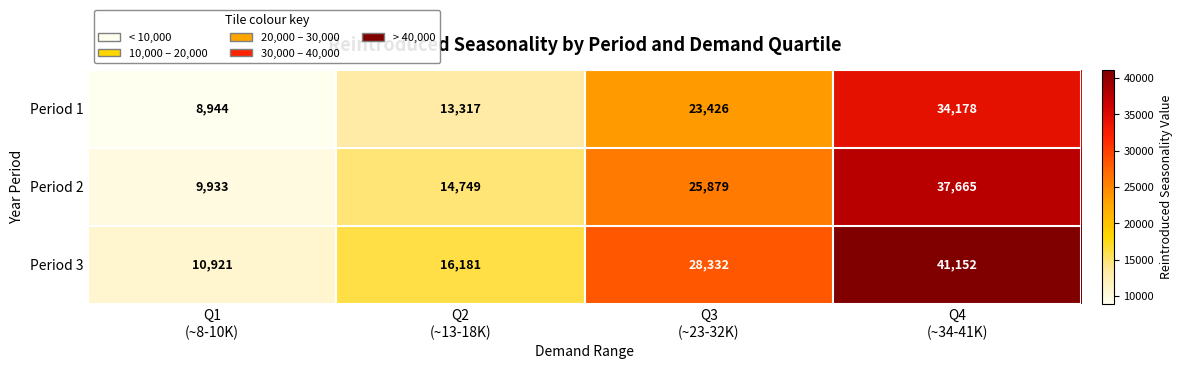

Which series has the widest spread of values?

Period 3